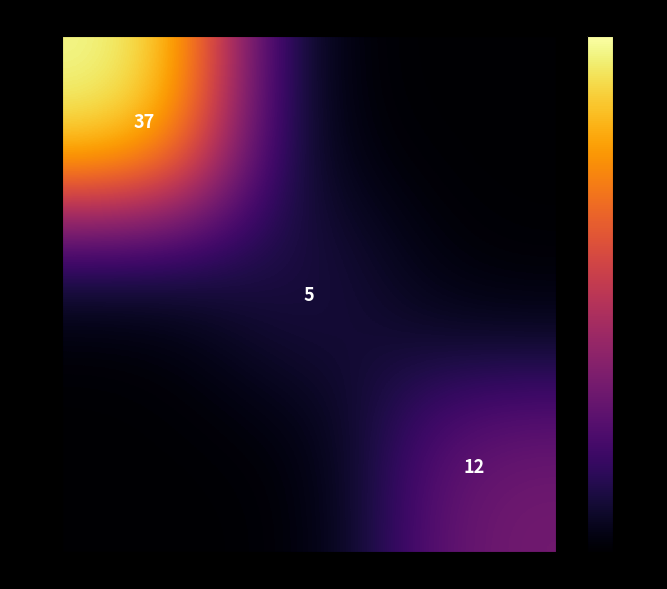

Is it true that 12003 equals 6 at Saw?

False